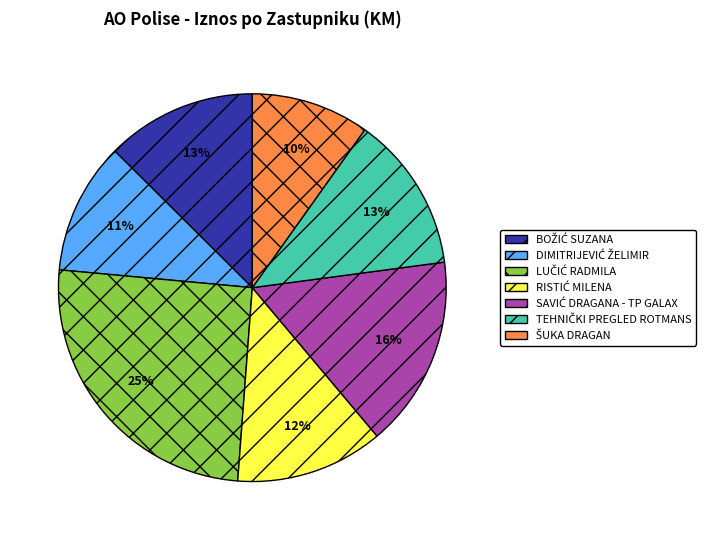

Count the number of slices in the pie.

7